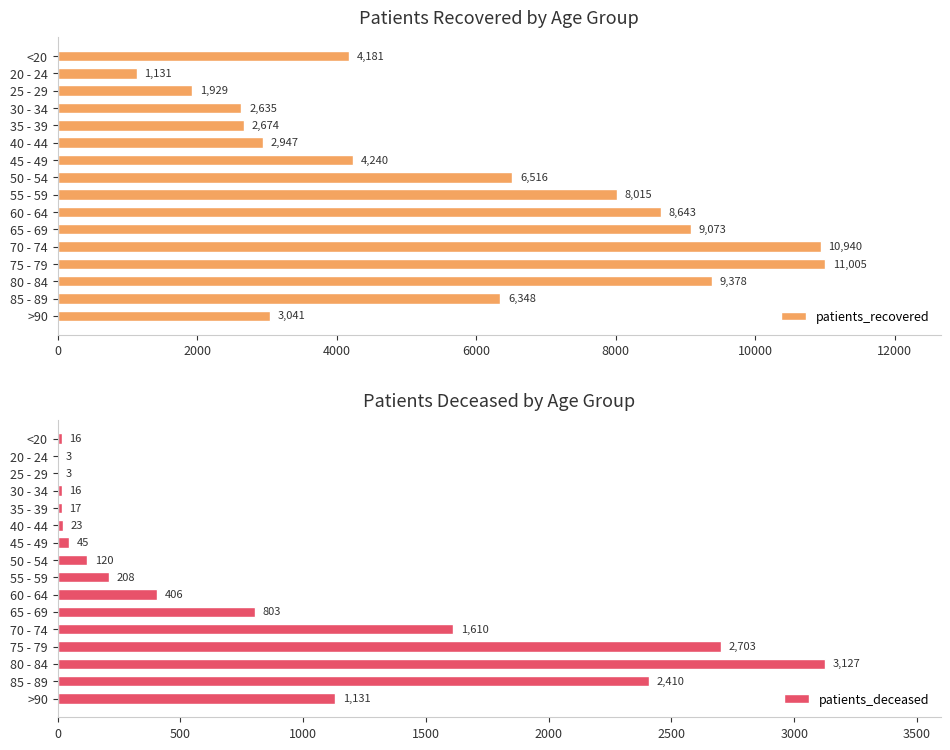

Count the number of categories in the chart.

16